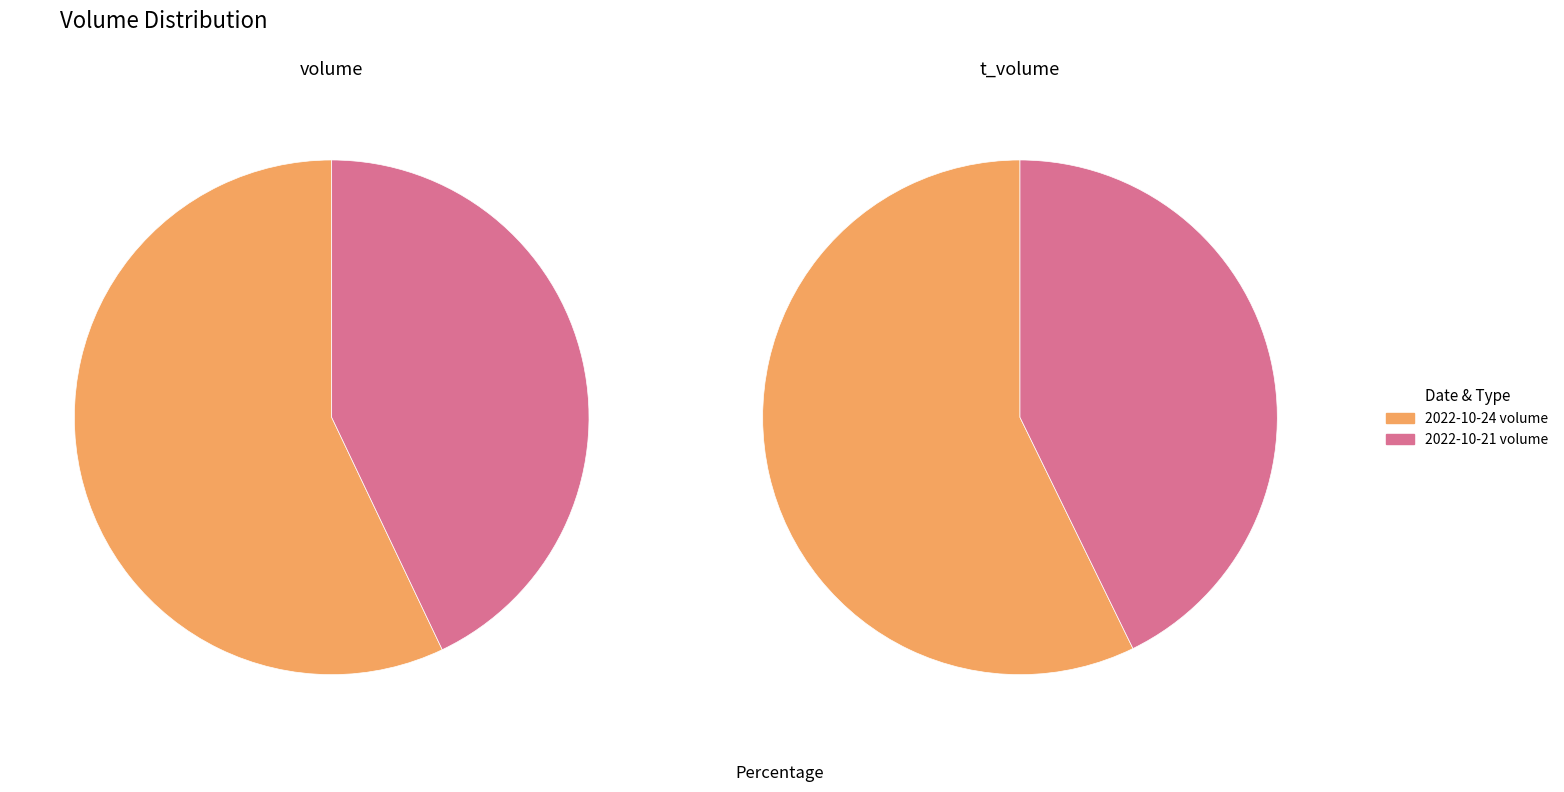

Which series has the widest spread of values?

2022-10-24